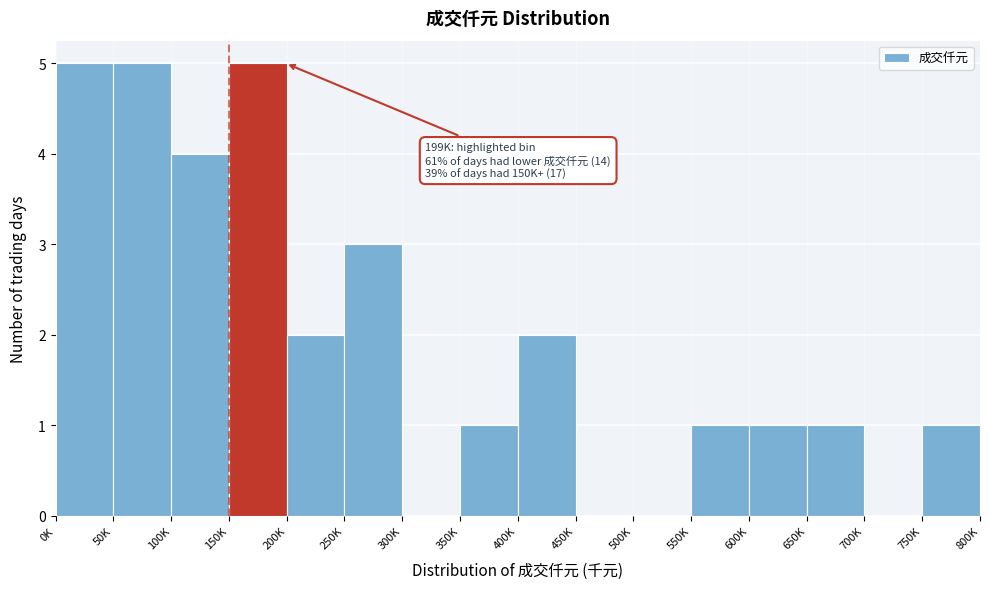

Reading right to left, transcribe all the data shown in this chart.

750K=1	700K=0	650K=1	600K=1	550K=1	500K=0	450K=0	400K=2	350K=1	300K=0	250K=3	200K=2	150K=5	100K=4	50K=5	0K=5